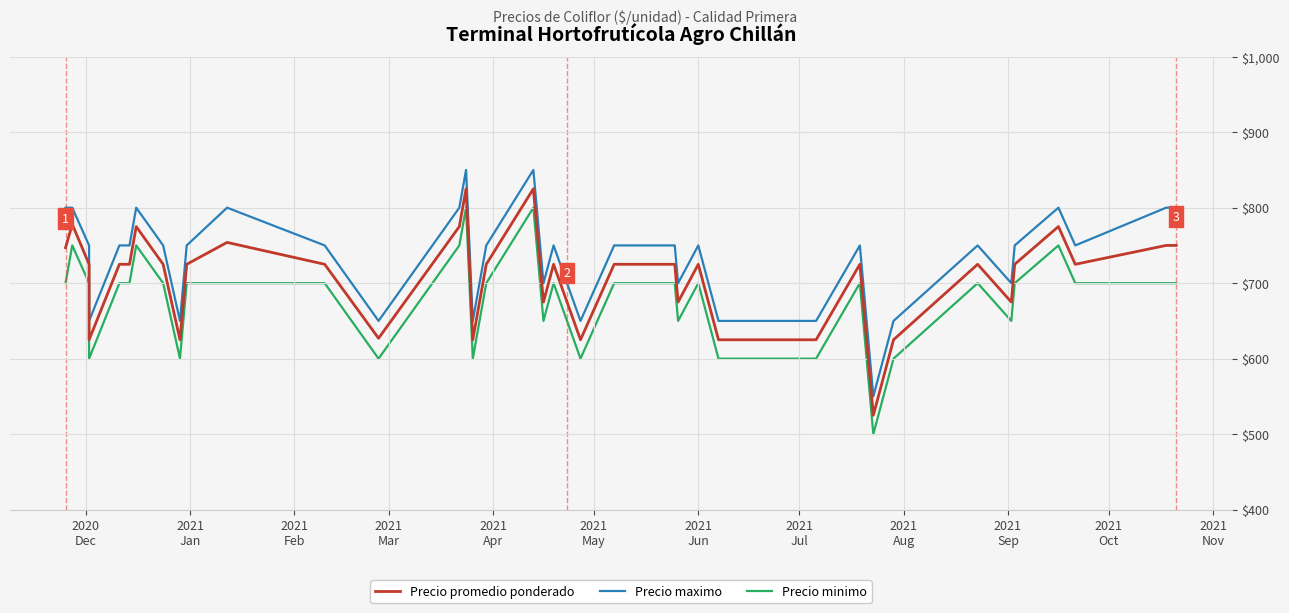

At how many categories does at least one series exceed 716?

25